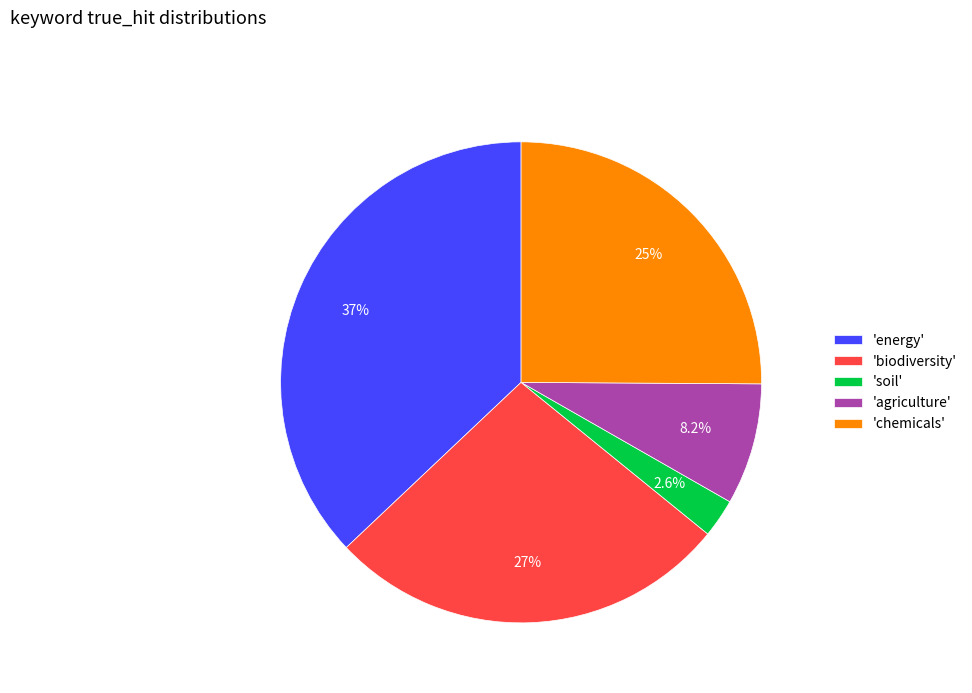

Rank the categories by value from highest to lowest.

'energy', 'biodiversity', 'chemicals', 'agriculture', 'soil'